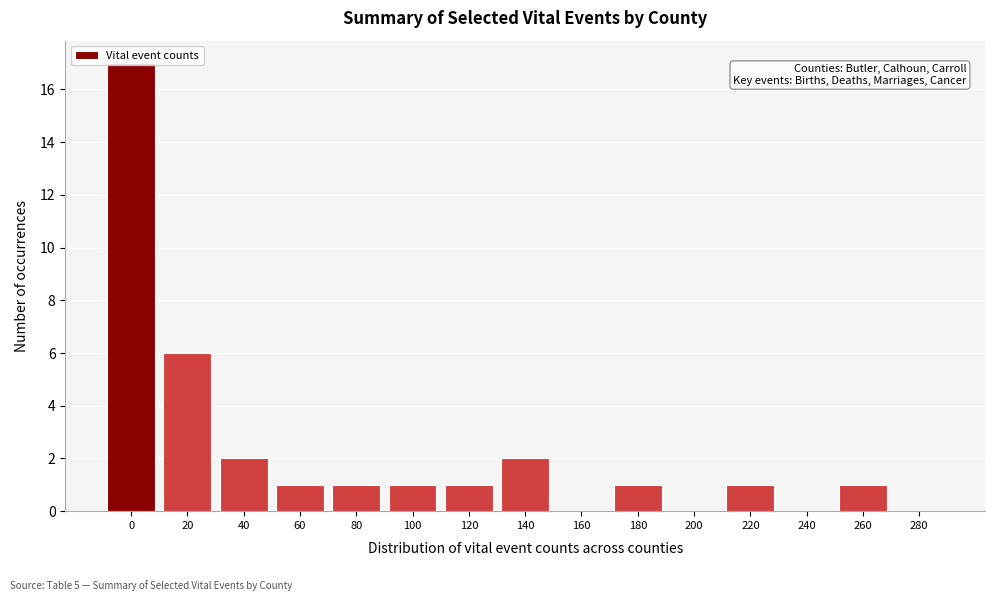

What is the change in value from 0 to 180?

-16